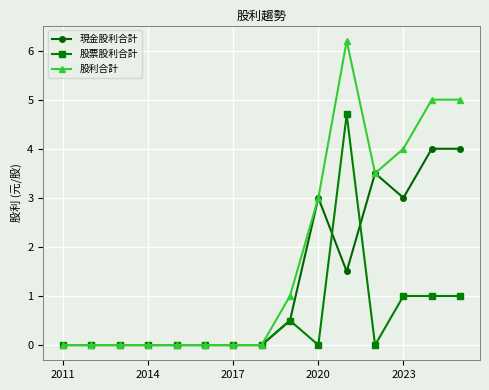

Which series has the largest total across all categories?

股利合計